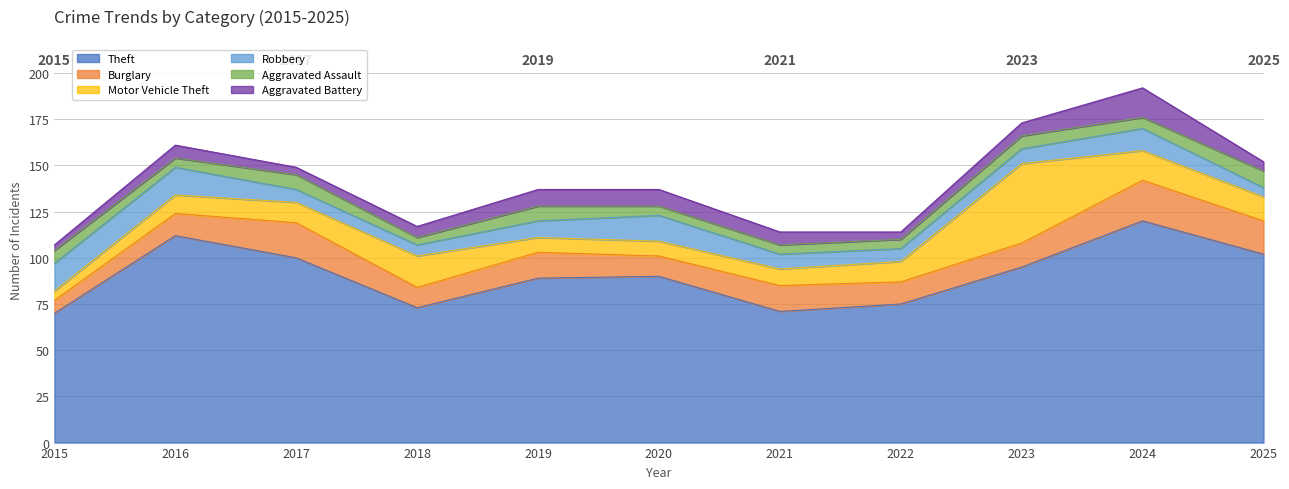

What are all the series names shown in the legend?

Theft, Burglary, Motor Vehicle Theft, Robbery, Aggravated Assault, Aggravated Battery